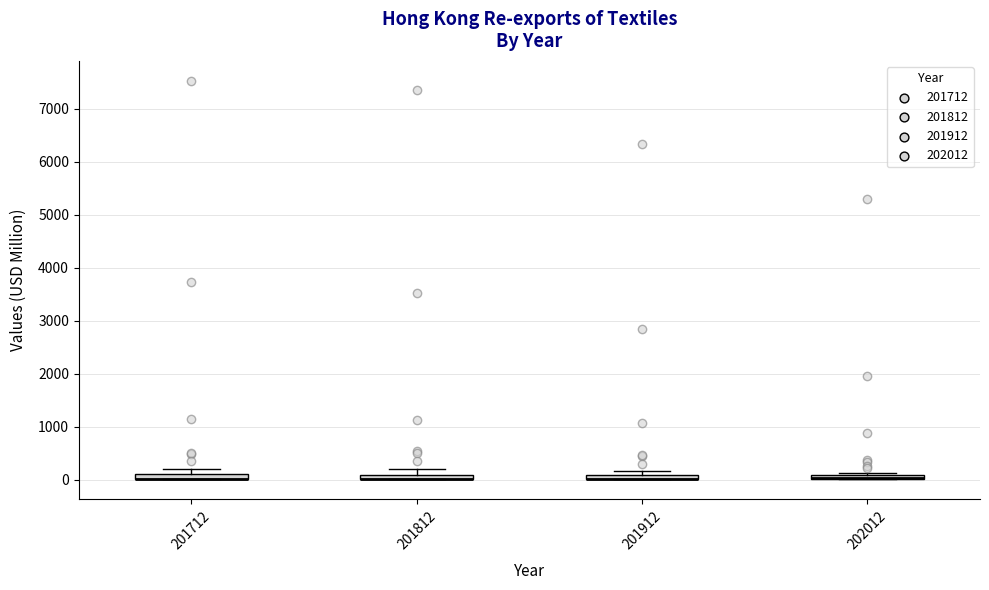

Where is the upper edge of the box at x = 201812 on the y-axis? The values are not printed on the chart, so give them approximately, as read against the axis.

100